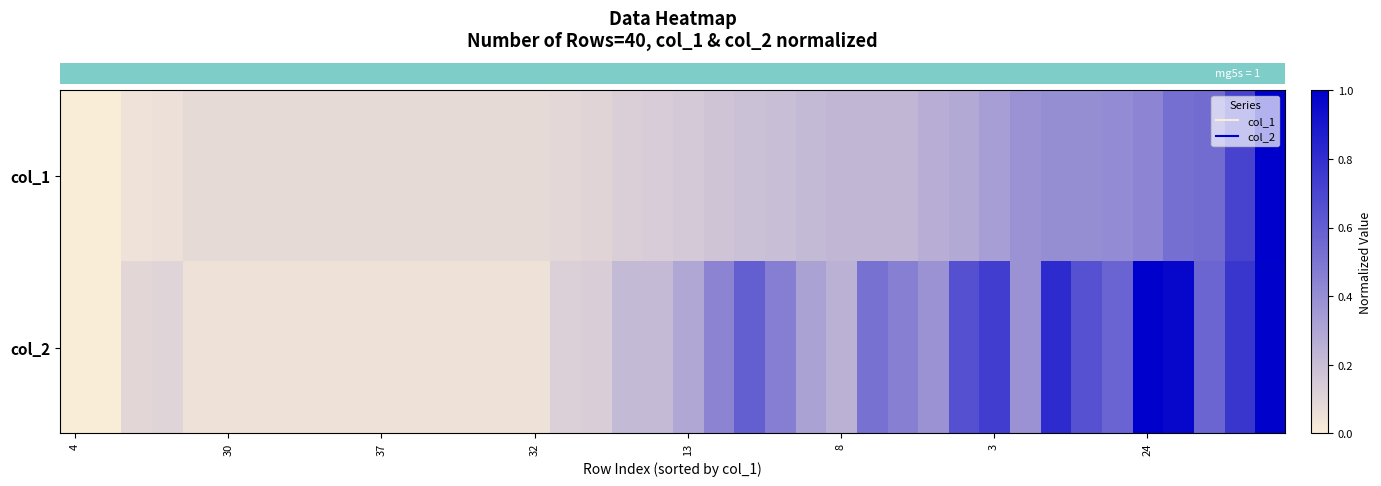

At which category does the chart reach its peak across all series?

39